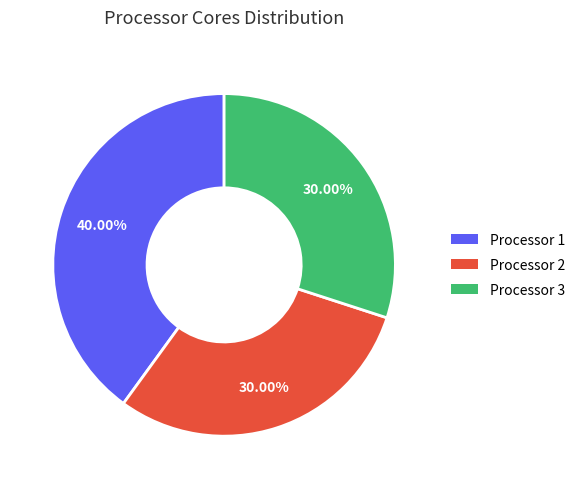

Is it true that Processor 1 is 40% of the pie?

True